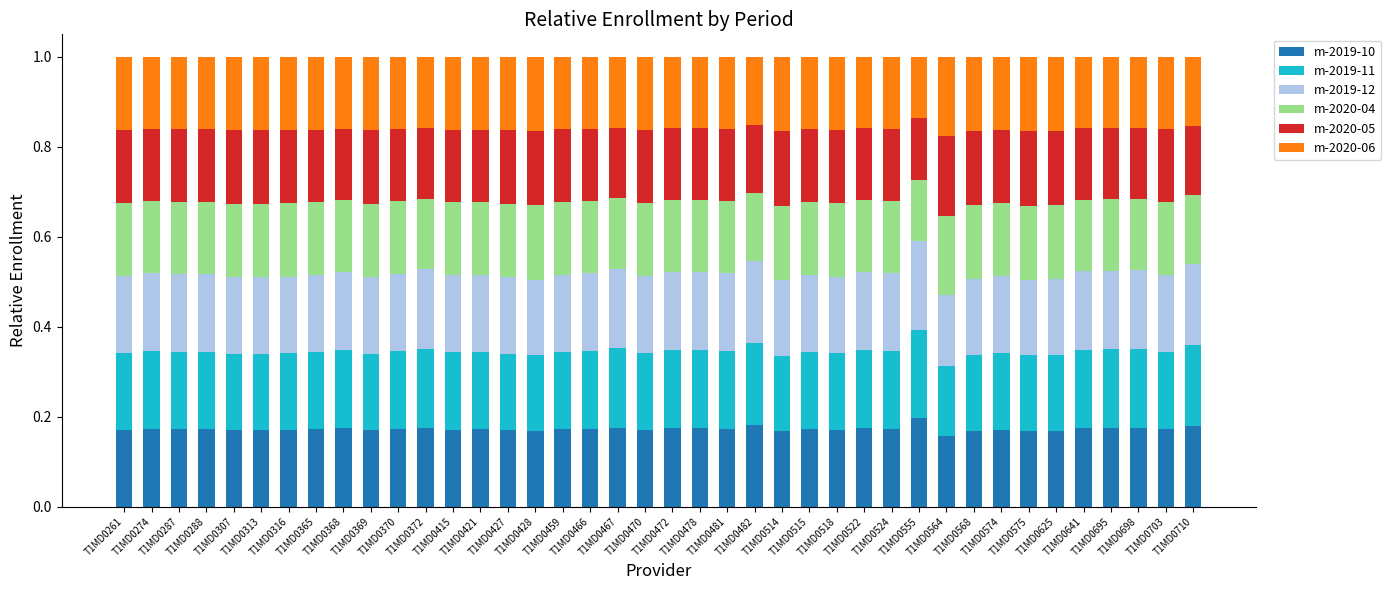

Are the bars horizontal?

No